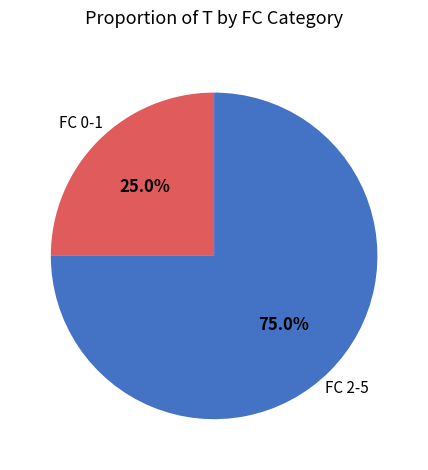

Does any single category account for the majority?

Yes